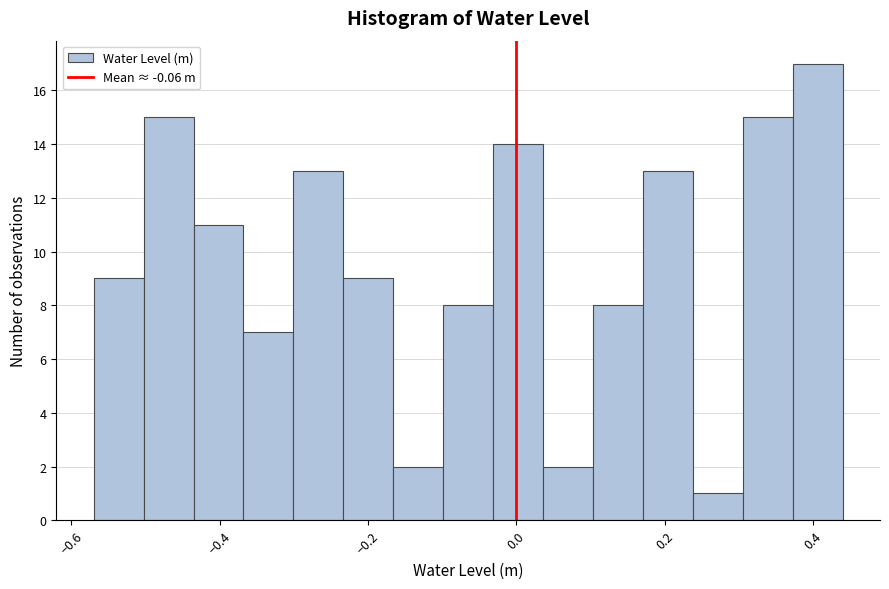

Around what value on the x-axis is the tallest bar? Give the approximate position of its centre, as read against the axis.

0.40